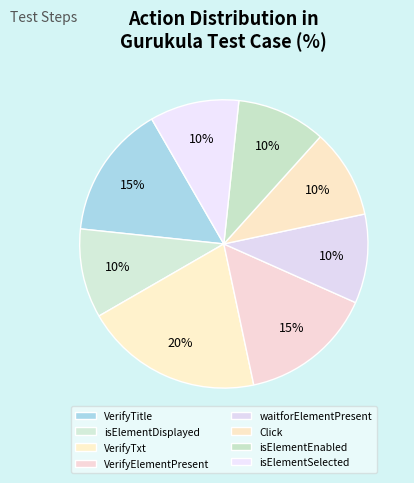

Is VerifyTitle the majority of the pie?

No